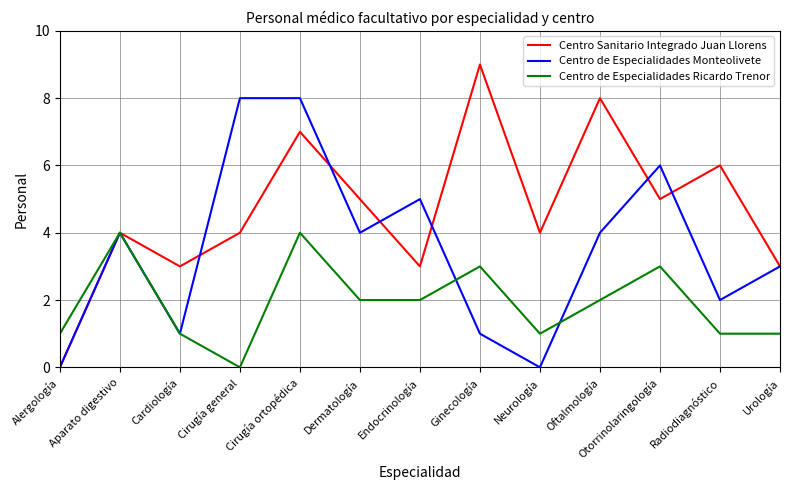

Reading left to right, what are all the values shown in this chart?

Centro Sanitario Integrado Juan Llorens: 0	4	3	4	7	5	3	9	4	8	5	6	3
Centro de Especialidades Monteolivete: 0	4	1	8	8	4	5	1	0	4	6	2	3
Centro de Especialidades Ricardo Trenor: 1	4	1	0	4	2	2	3	1	2	3	1	1